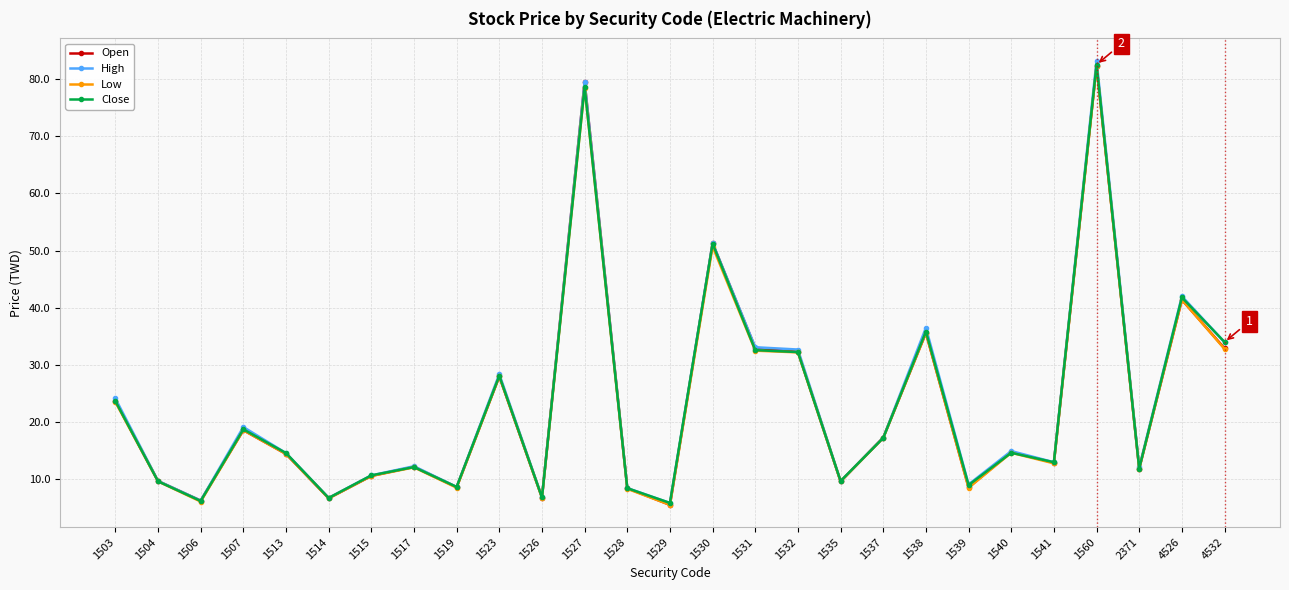

Does the chart display data point markers on the line(s)?

Yes